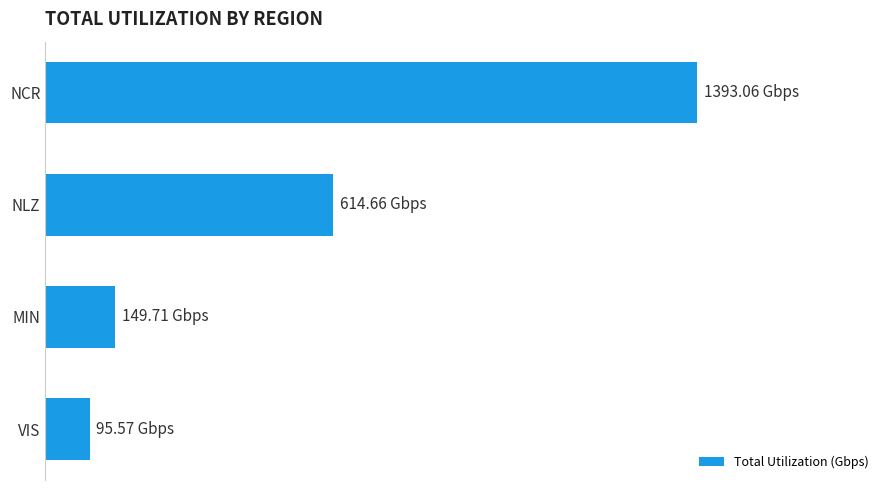

Which label corresponds to the largest value in the chart?

NCR